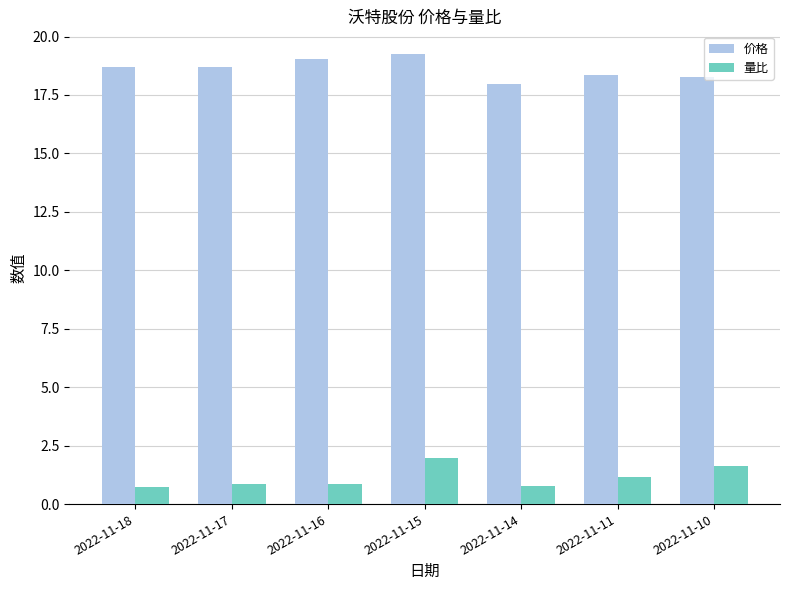

Are the bars grouped side by side (vs. stacked)?

Yes